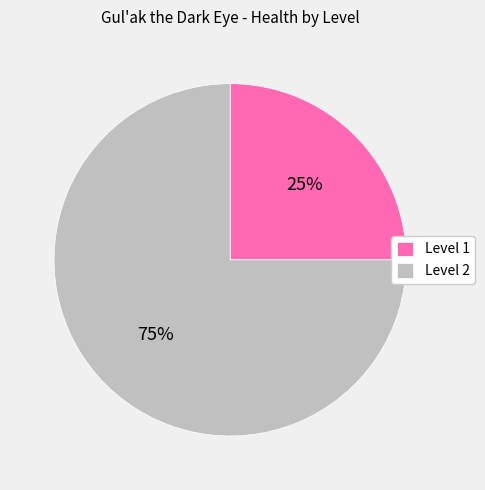

True or false: Level 2 accounts for 75% of the total.

True